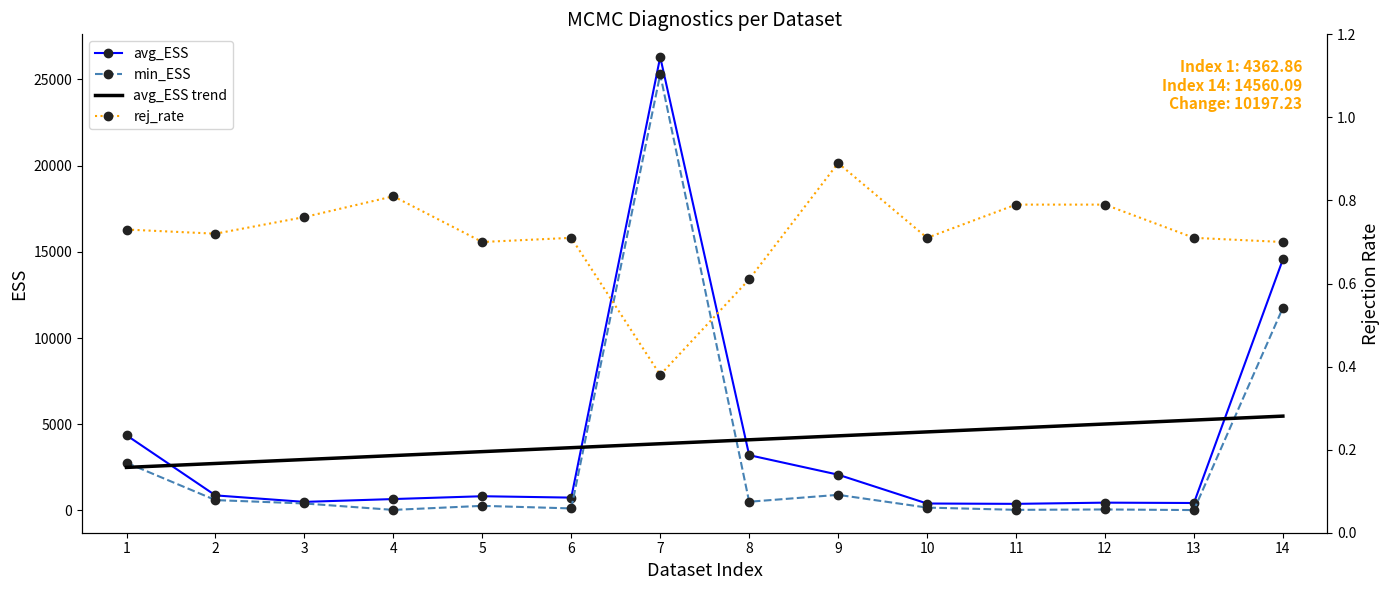

At how many categories does at least one series exceed 15718?

1